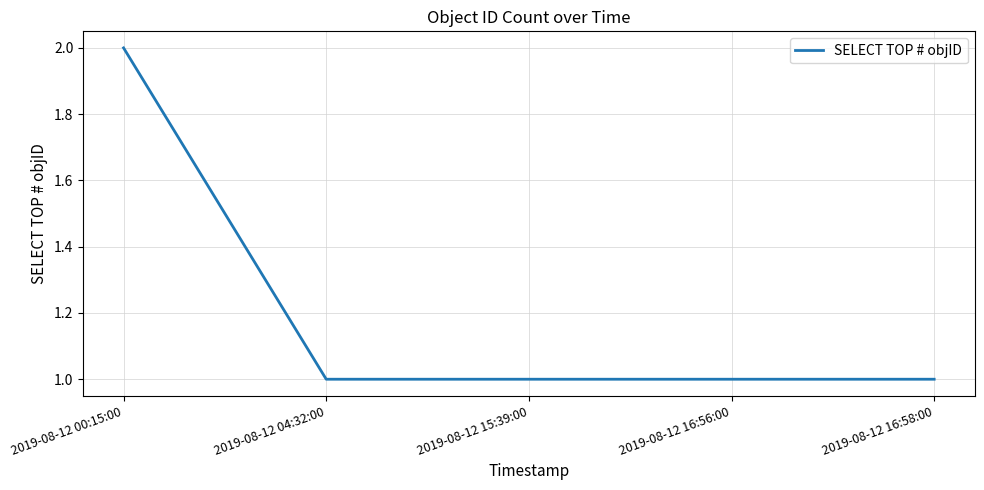

How many series are shown in this chart?

1